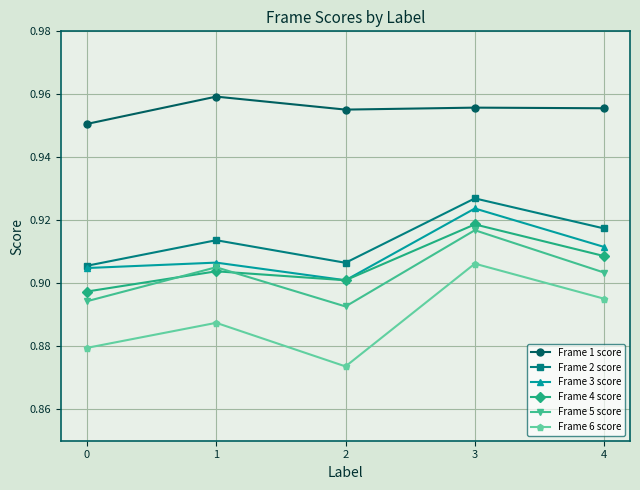

Rank the categories by Frame 6 score value from highest to lowest.

3, 4, 1, 0, 2